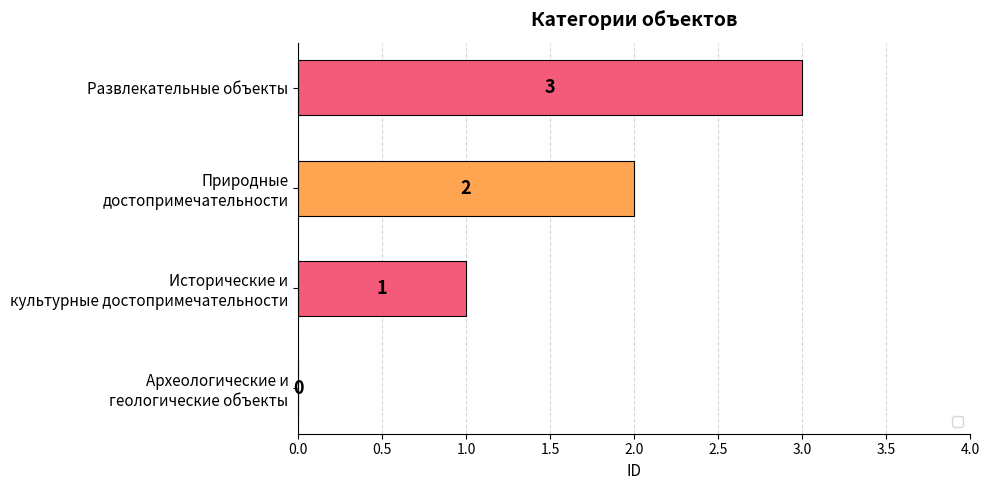

Count the values in the range 1 to 3.

3